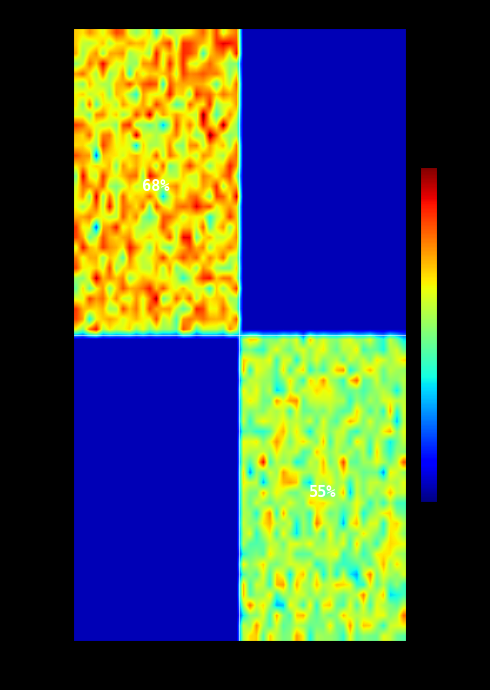

At how many categories does at least one series exceed 49?

2